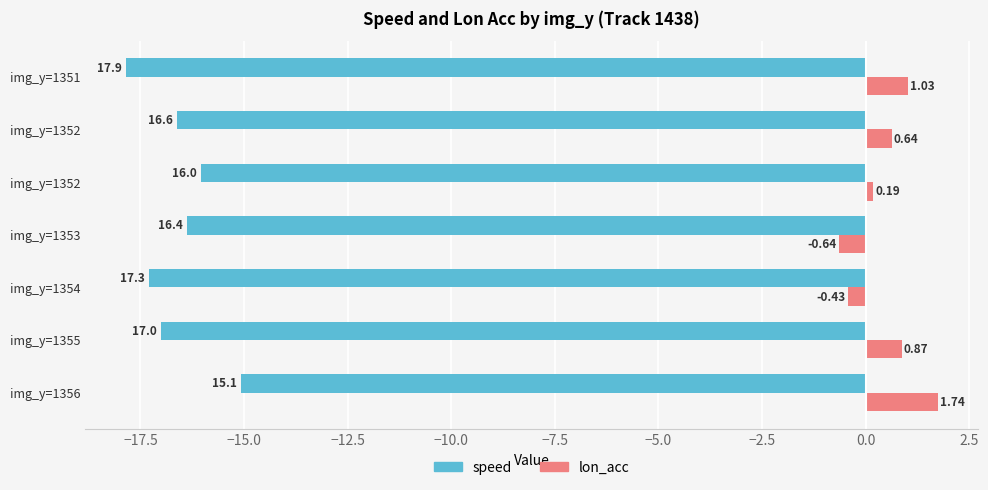

How many data points in speed are less than -16?

6